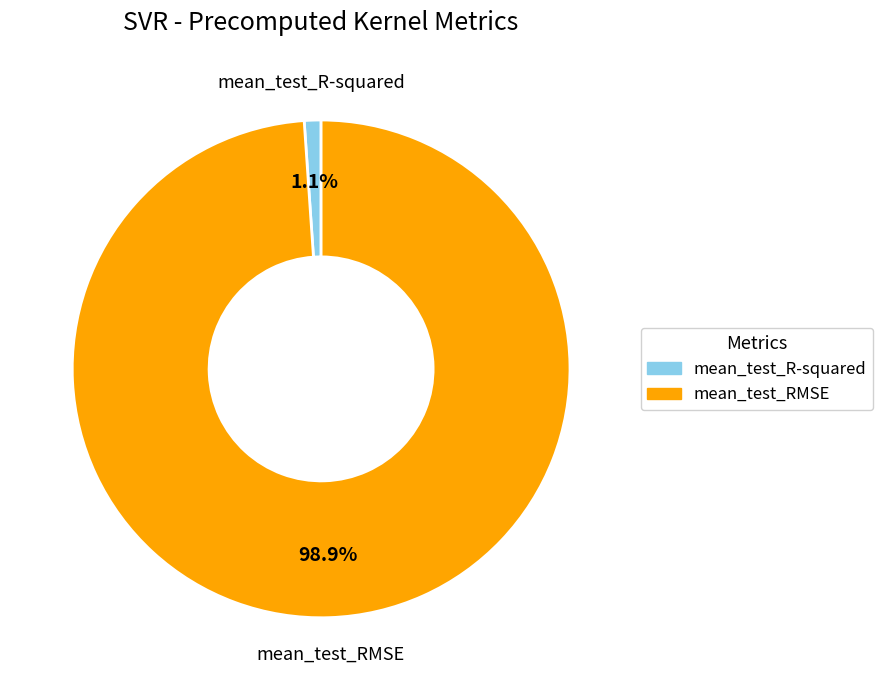

Which slice is the largest?

mean_test_RMSE